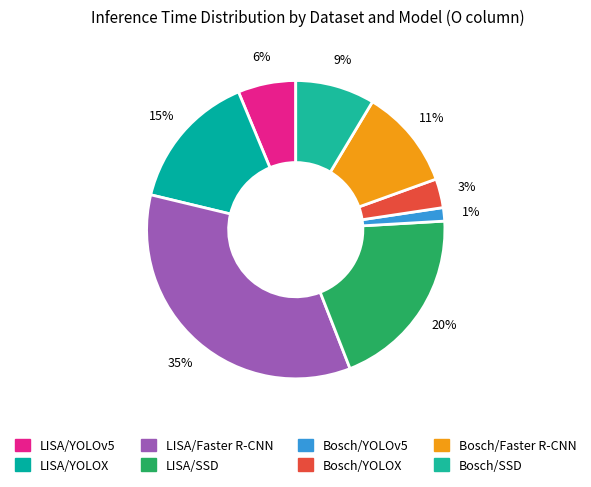

Count the number of slices in the pie.

8